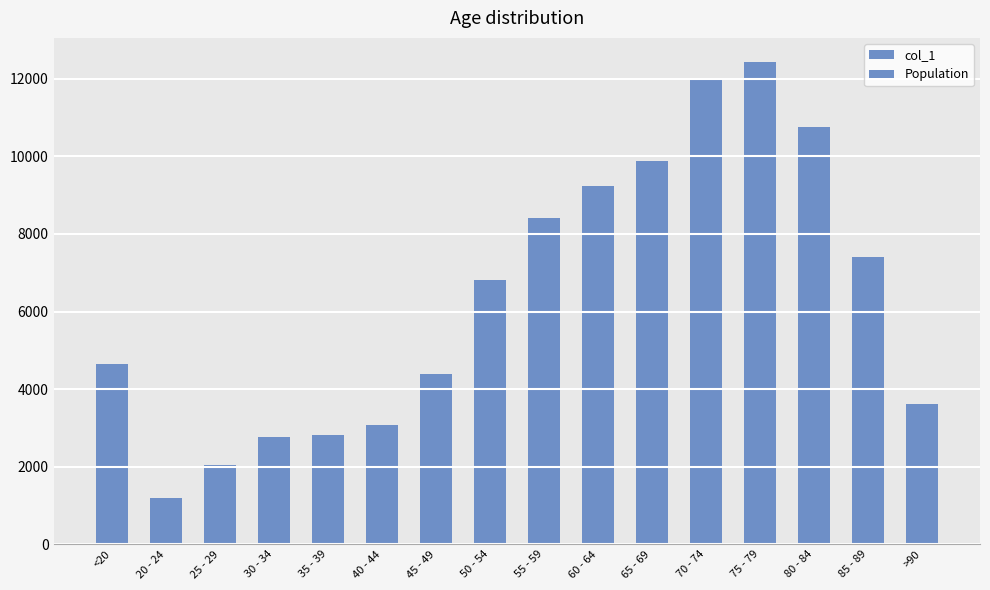

What is the label of the 8th bar from the left?

50 - 54